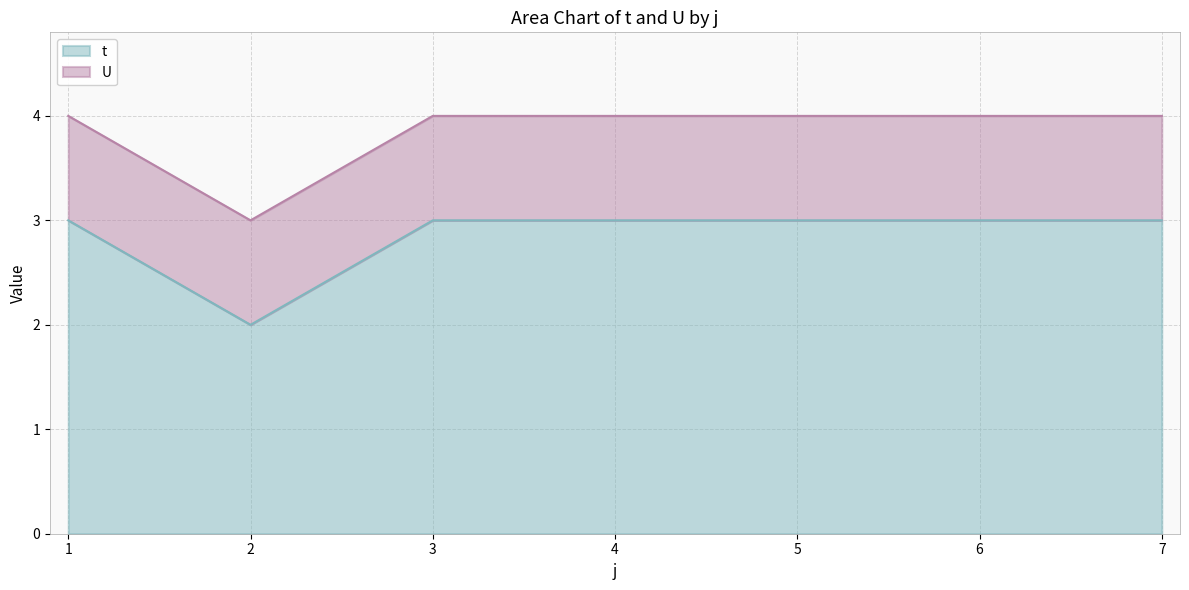

How many values are between 3 and 4?

6